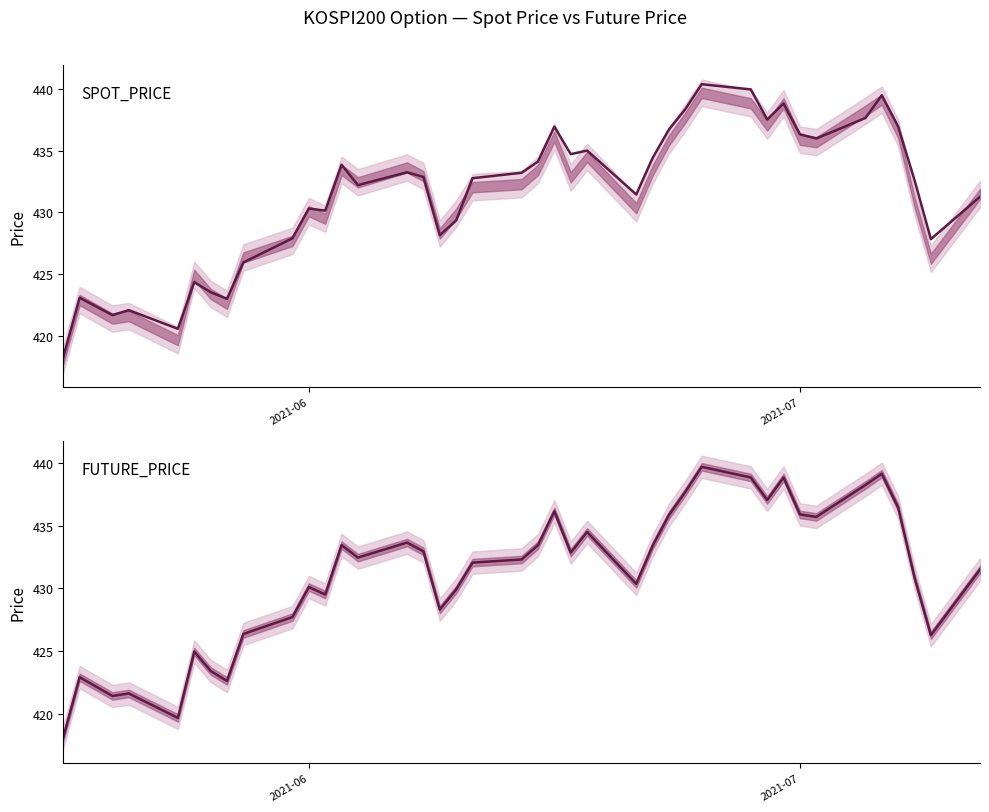

How many interior local peaks does the FUTURE_PRICE series have?

11